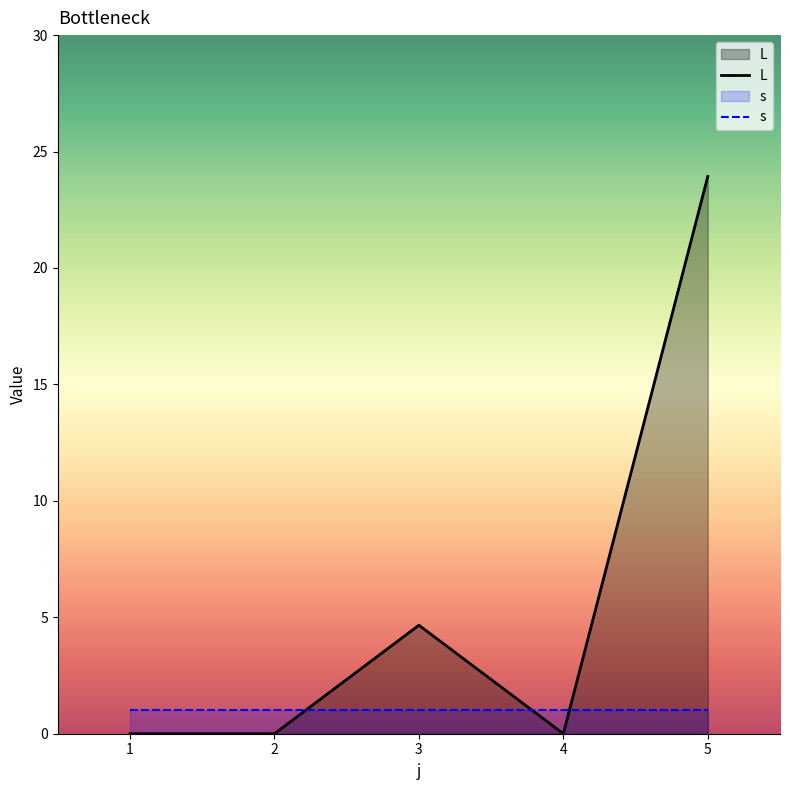

Reading right to left, list all the values displayed in this chart.

5=23.9	4=0.0	3=4.7	2=0.0	1=0.0